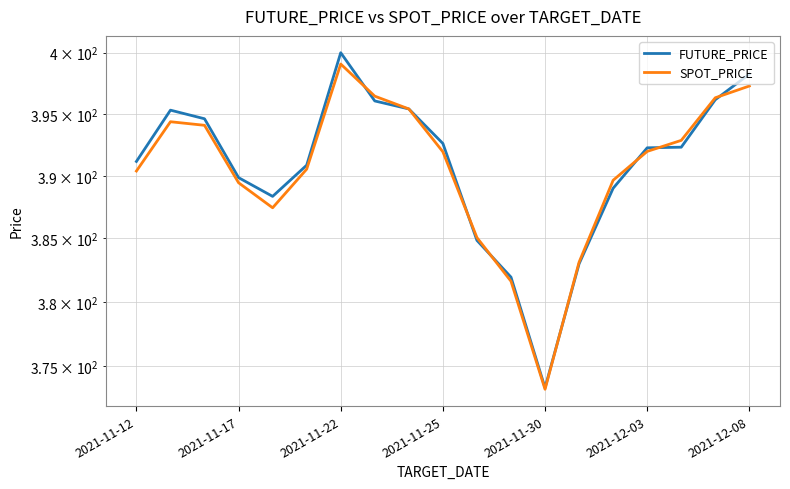

Which series has the largest total across all categories?

FUTURE_PRICE